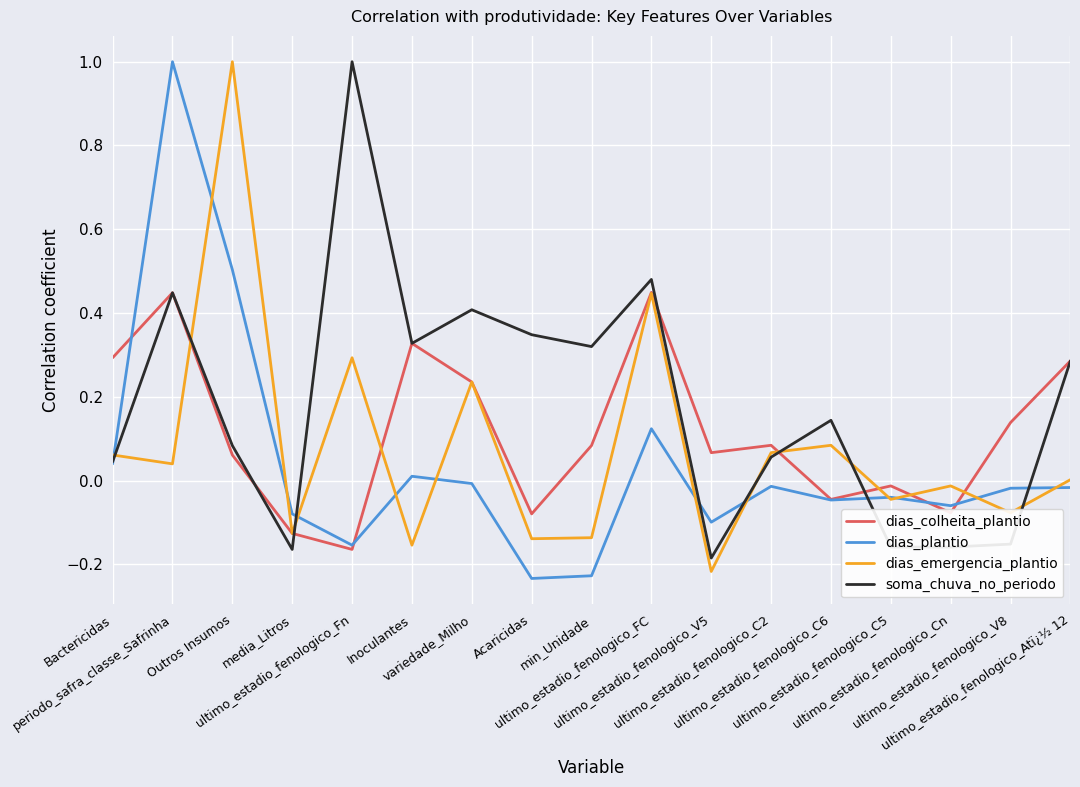

Rank the series by their average value, from highest to lowest.

soma_chuva_no_periodo, dias_colheita_plantio, dias_emergencia_plantio, dias_plantio